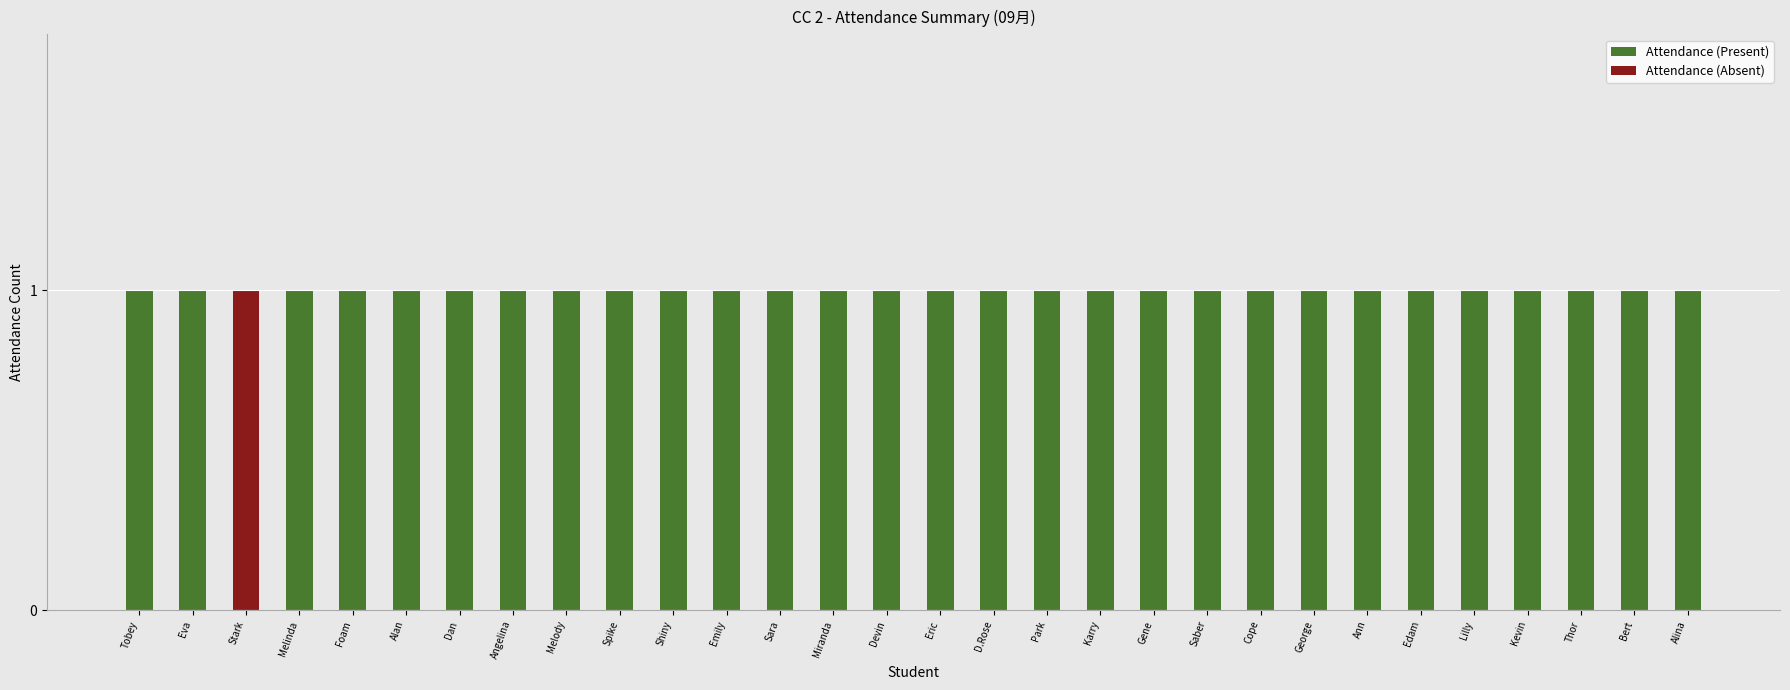

The value of Attendance (Present) at George is 0. True or false?

False